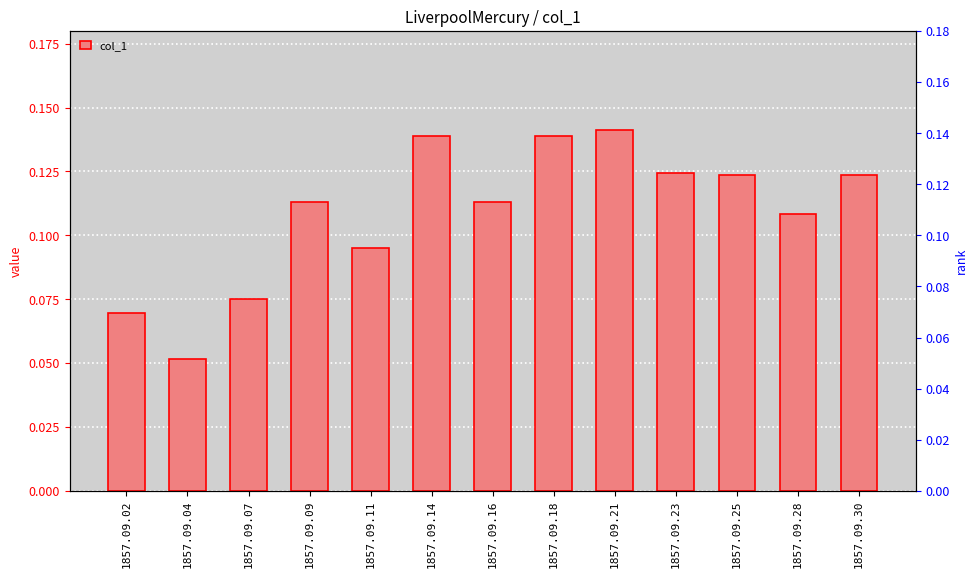

What is the difference between the maximum and minimum values?

0.1